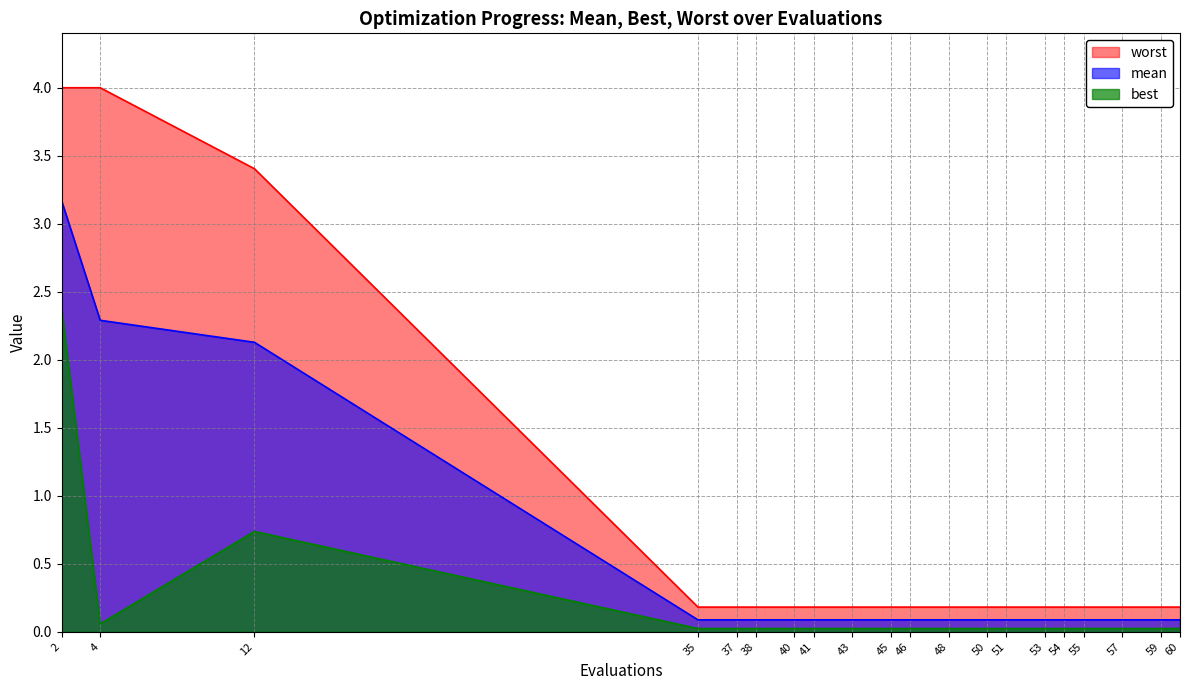

True or false: worst and mean cross at least once.

False